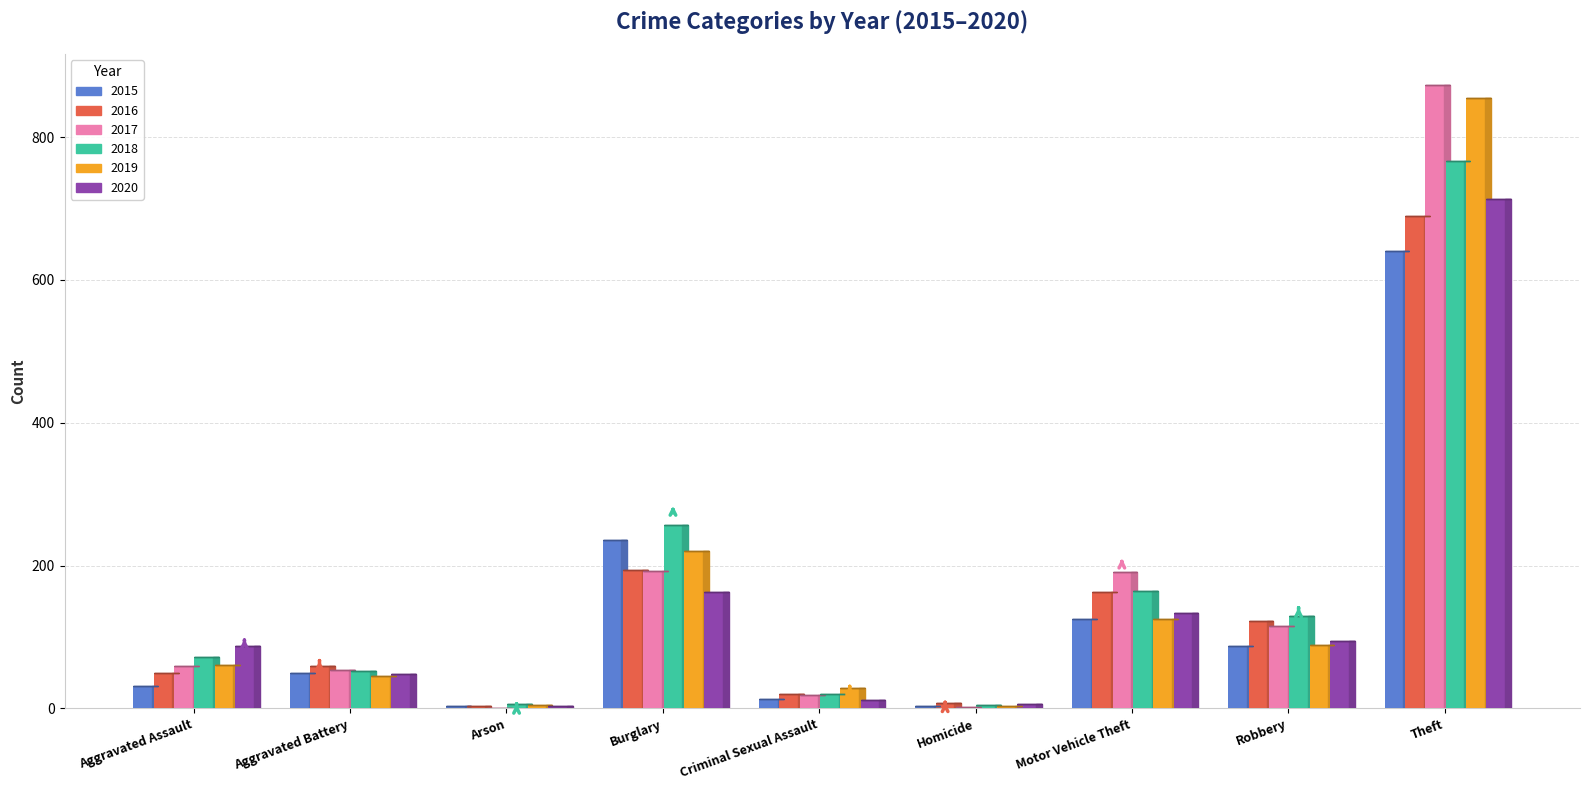

Is it true that 2015 equals 641 at Theft?

True